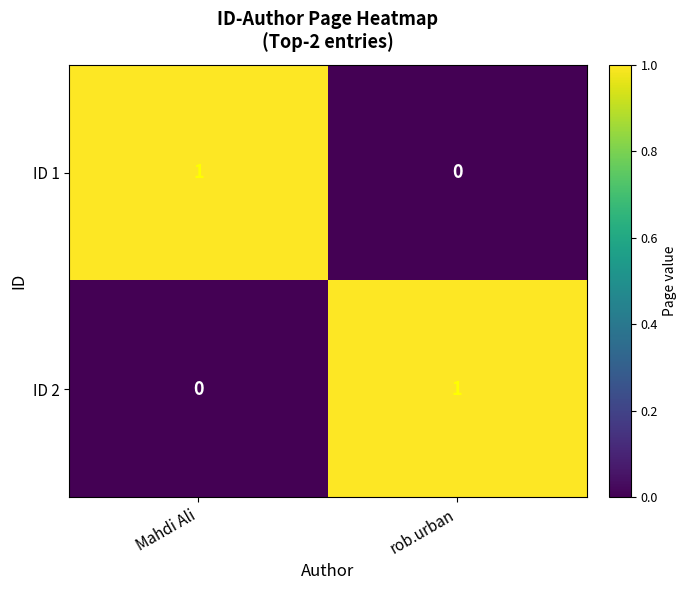

Reading right to left, list all the values displayed in this chart.

ID 1: rob.urban=0	Mahdi Ali=1
ID 2: rob.urban=1	Mahdi Ali=0